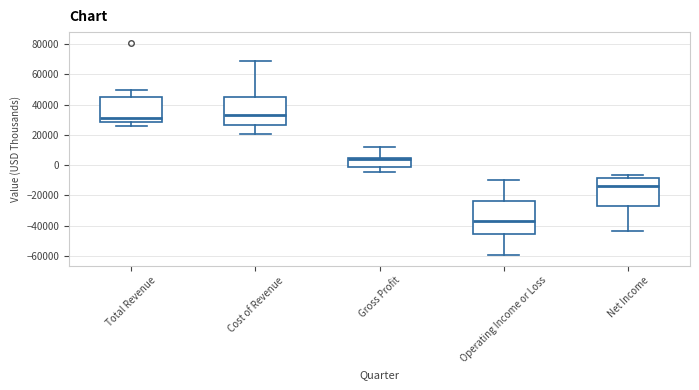

Which box's median line is the lowest?

Operating Income or Loss